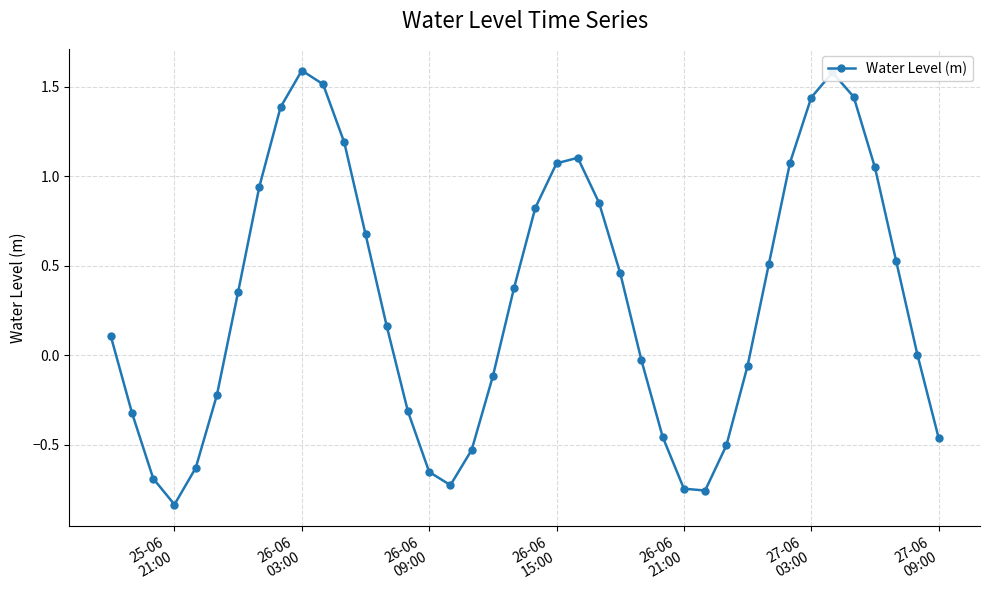

How many interior local valleys (lower than both neighbors) does the data have?

3